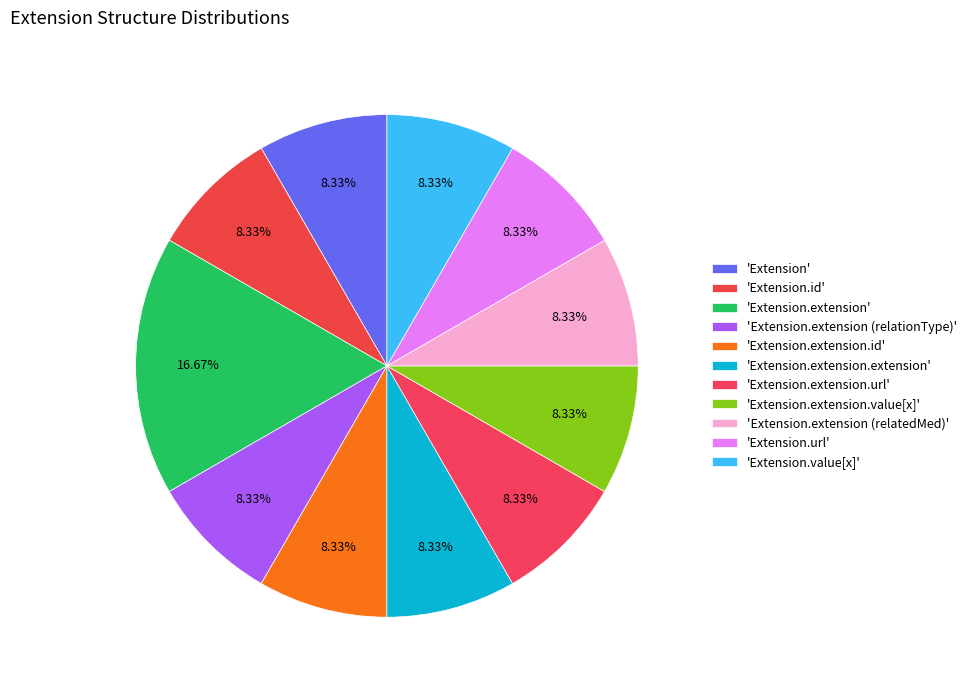

Rank the categories by value from lowest to highest.

Extension, Extension.id, Extension.extension.id, Extension.extension.extension, Extension.extension.value[x], Extension.value[x], Extension.extension (relationType), Extension.extension.url, Extension.extension (relatedMed), Extension.url, Extension.extension